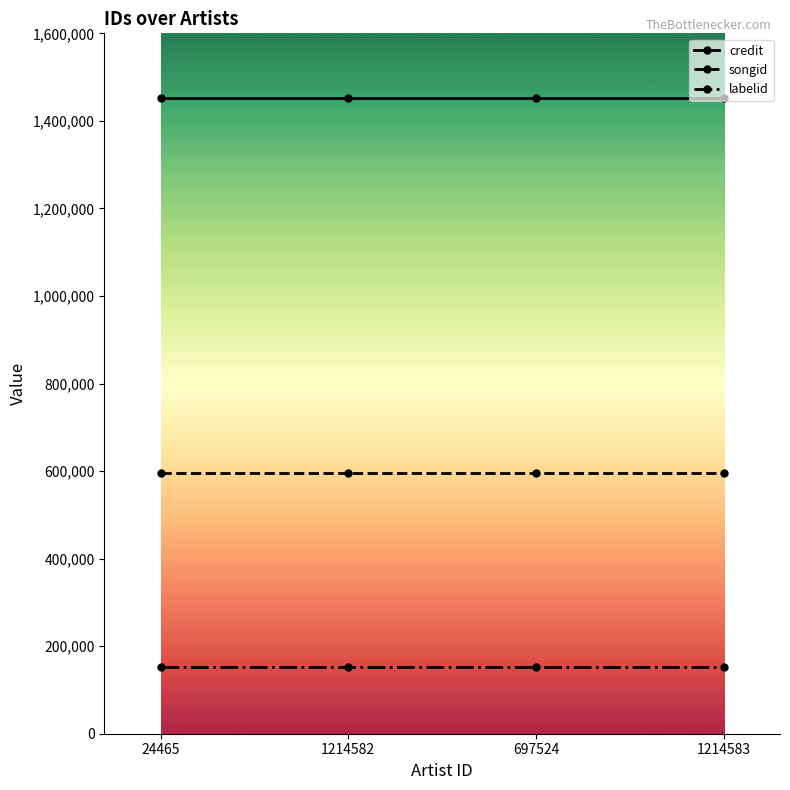

At how many categories does at least one series exceed 1260526?

4